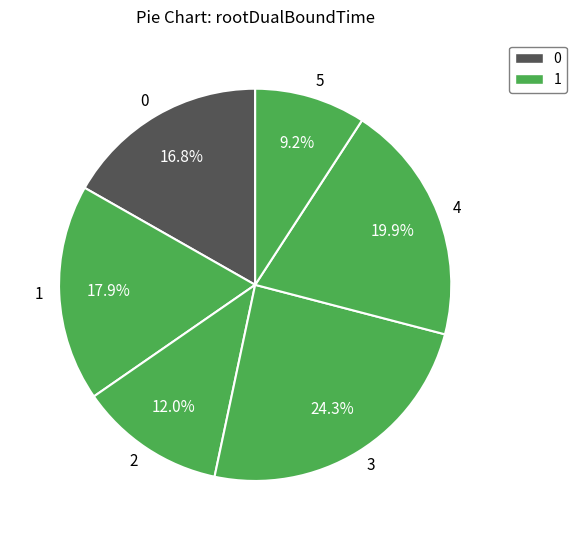

Does 4 represent more than half of the total?

No